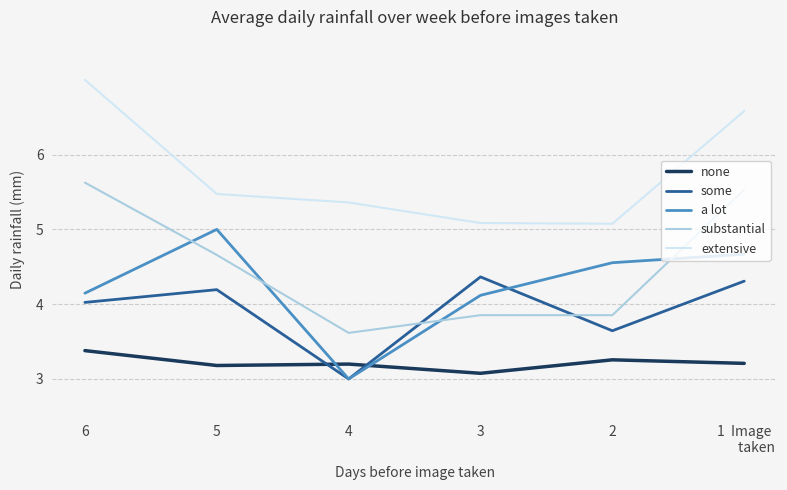

Between which two adjacent categories do substantial and some first intersect?

4 and 3